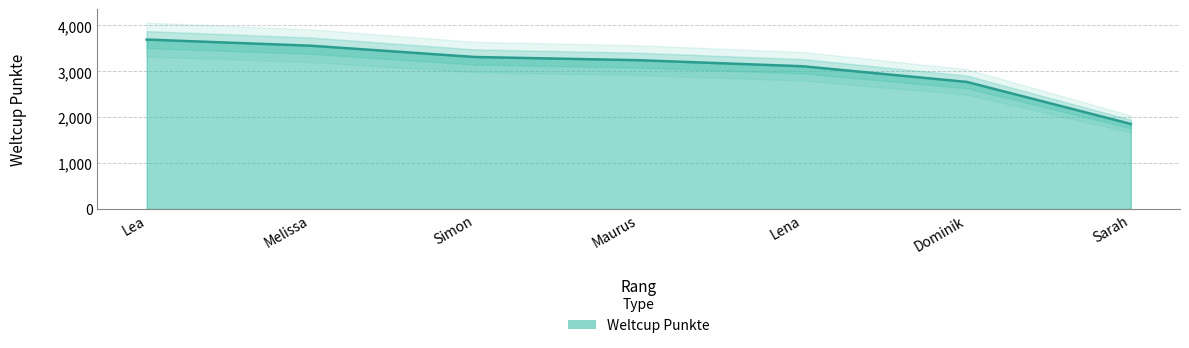

List the labels in order of value, smallest first.

Sarah, Dominik, Lena, Maurus, Simon, Melissa, Lea